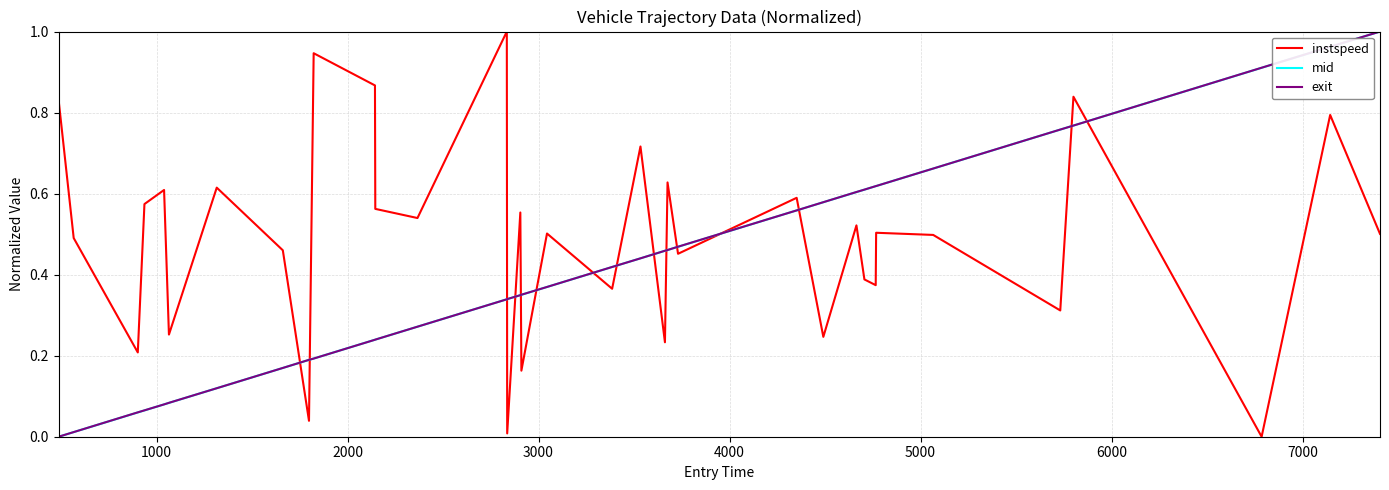

Which series ends up on top after the final intersection of mid and instspeed?

mid